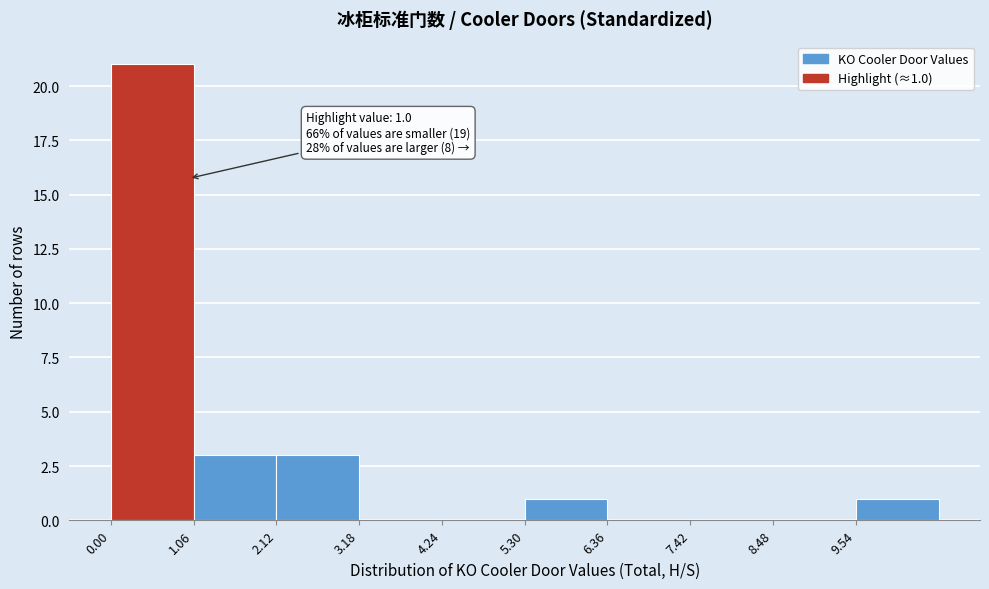

Over which range of the x-axis is the bar tallest?

0.0 to 1.0